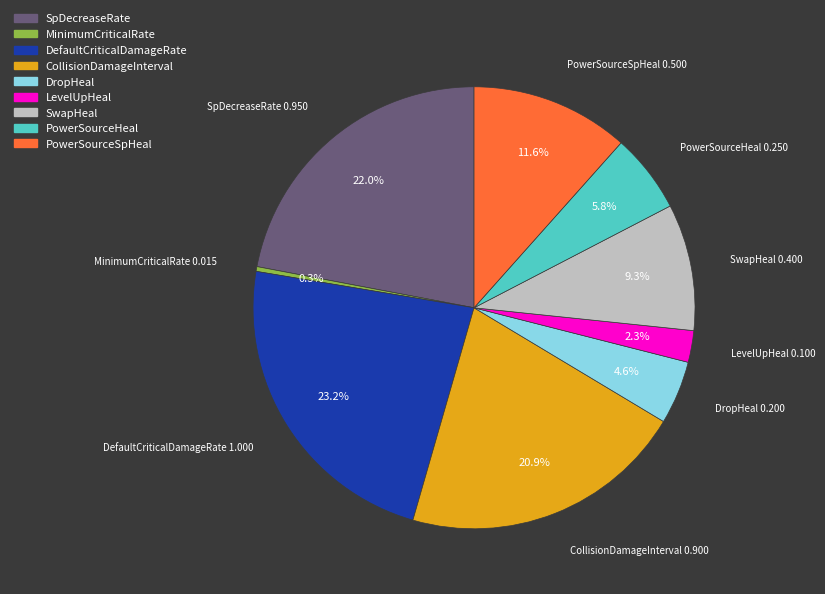

Which has a higher value, DefaultCriticalDamageRate or SpDecreaseRate?

DefaultCriticalDamageRate